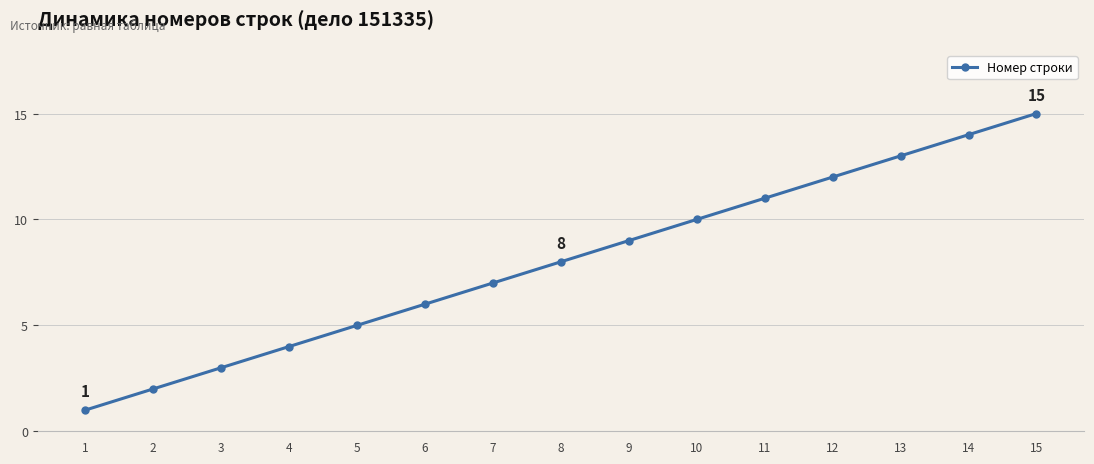

What is the difference between the values at 15 and 10?

5